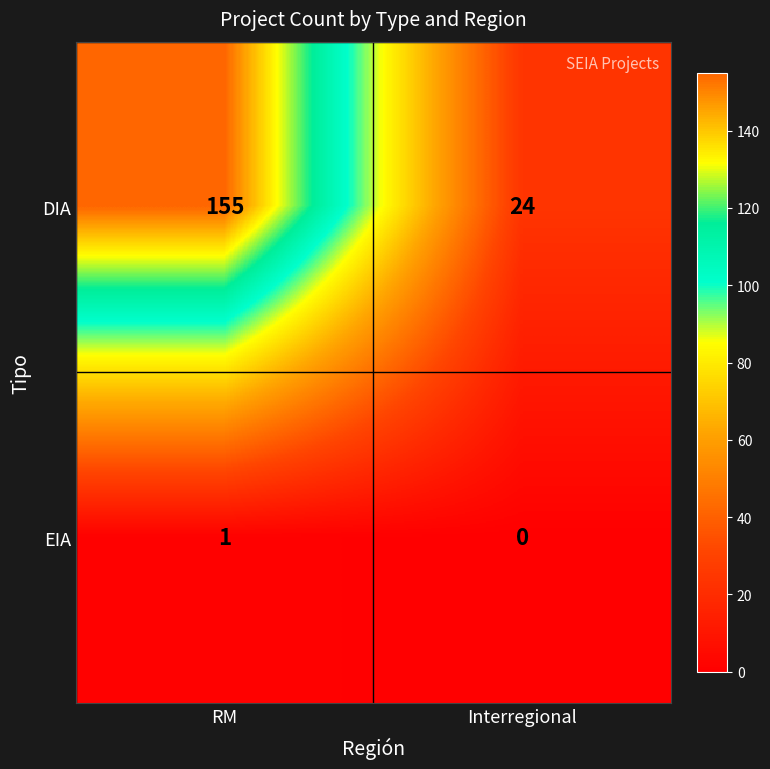

Which series has the largest total across all categories?

DIA